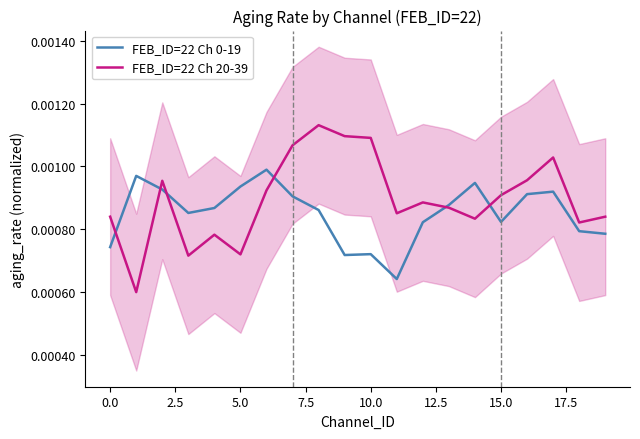

What is the label of the 8th point from the right?

12